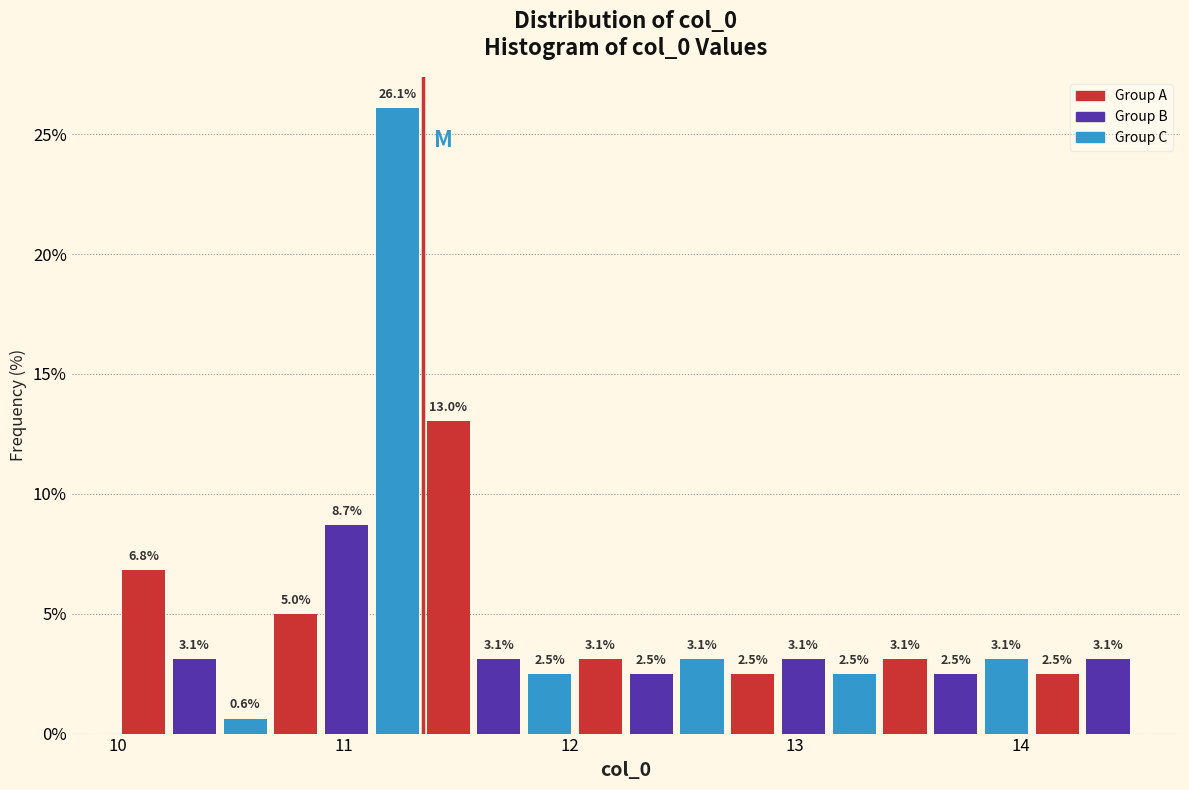

Read against the x-axis, roughly where is the centre of the tallest bar?

11.2